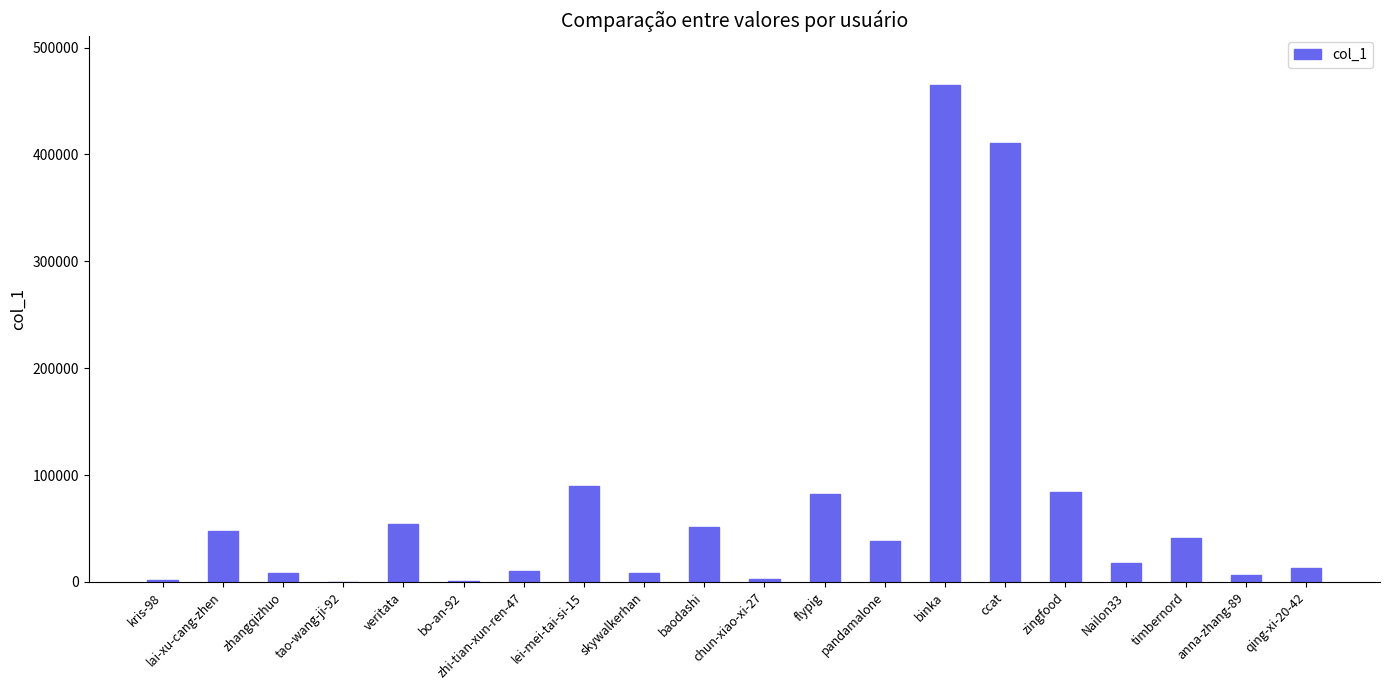

Is it true that the value at Nailon33 is 17540?

True